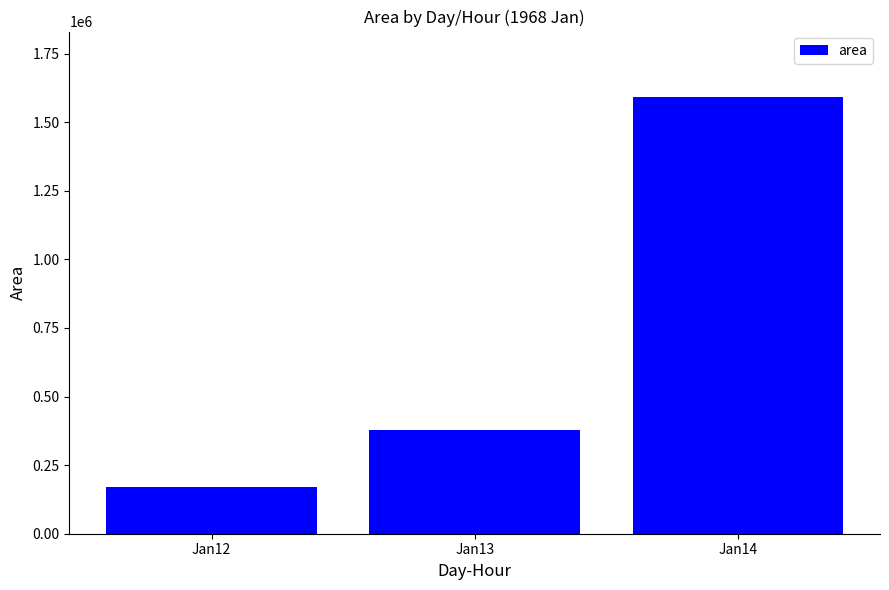

Reading left to right, list all the values displayed in this chart.

Jan12=169687.5	Jan13=377109.4	Jan14=1591625.0